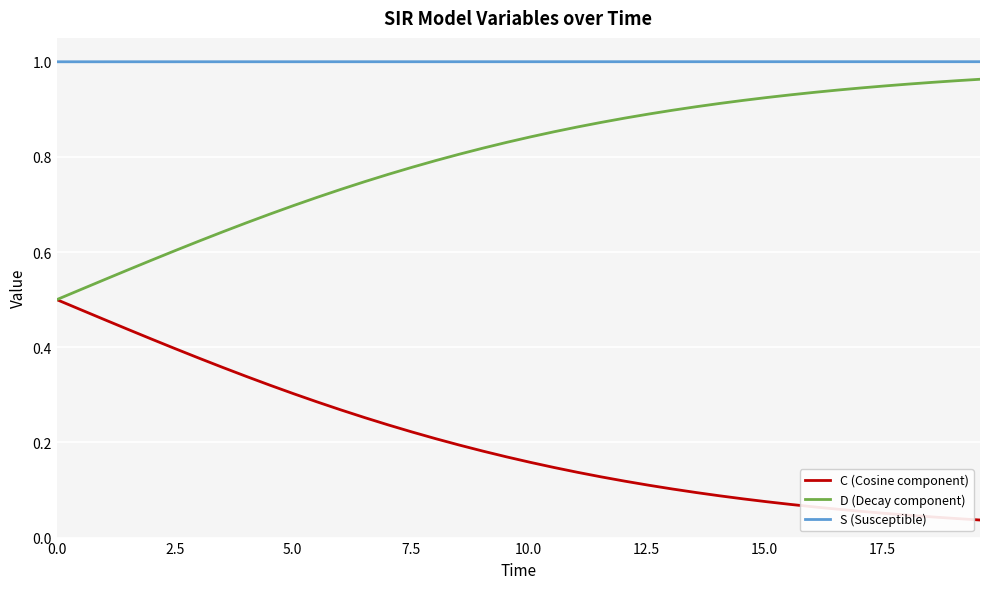

Which series has the largest total across all categories?

S (Susceptible)